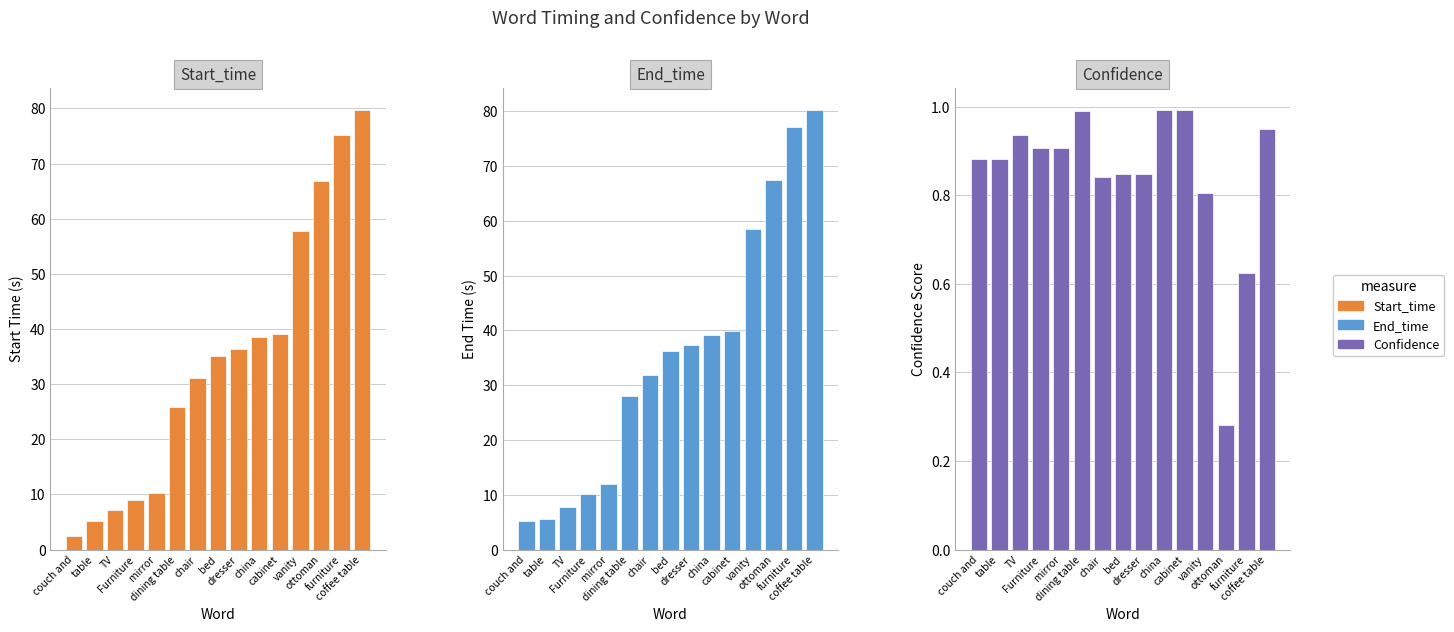

Reading left to right, transcribe all the data shown in this chart.

Start_time: 2.5	5.2	7.1	8.9	10.2	25.9	31.1	35.1	36.3	38.6	39.1	57.8	66.9	75.2	79.8
End_time: 5.2	5.5	7.7	10.2	12.0	28.1	31.8	36.3	37.3	39.1	39.8	58.5	67.4	77.1	80.3
Confidence: 0.9	0.9	0.9	0.9	0.9	1.0	0.8	0.8	0.8	1.0	1.0	0.8	0.3	0.6	0.9